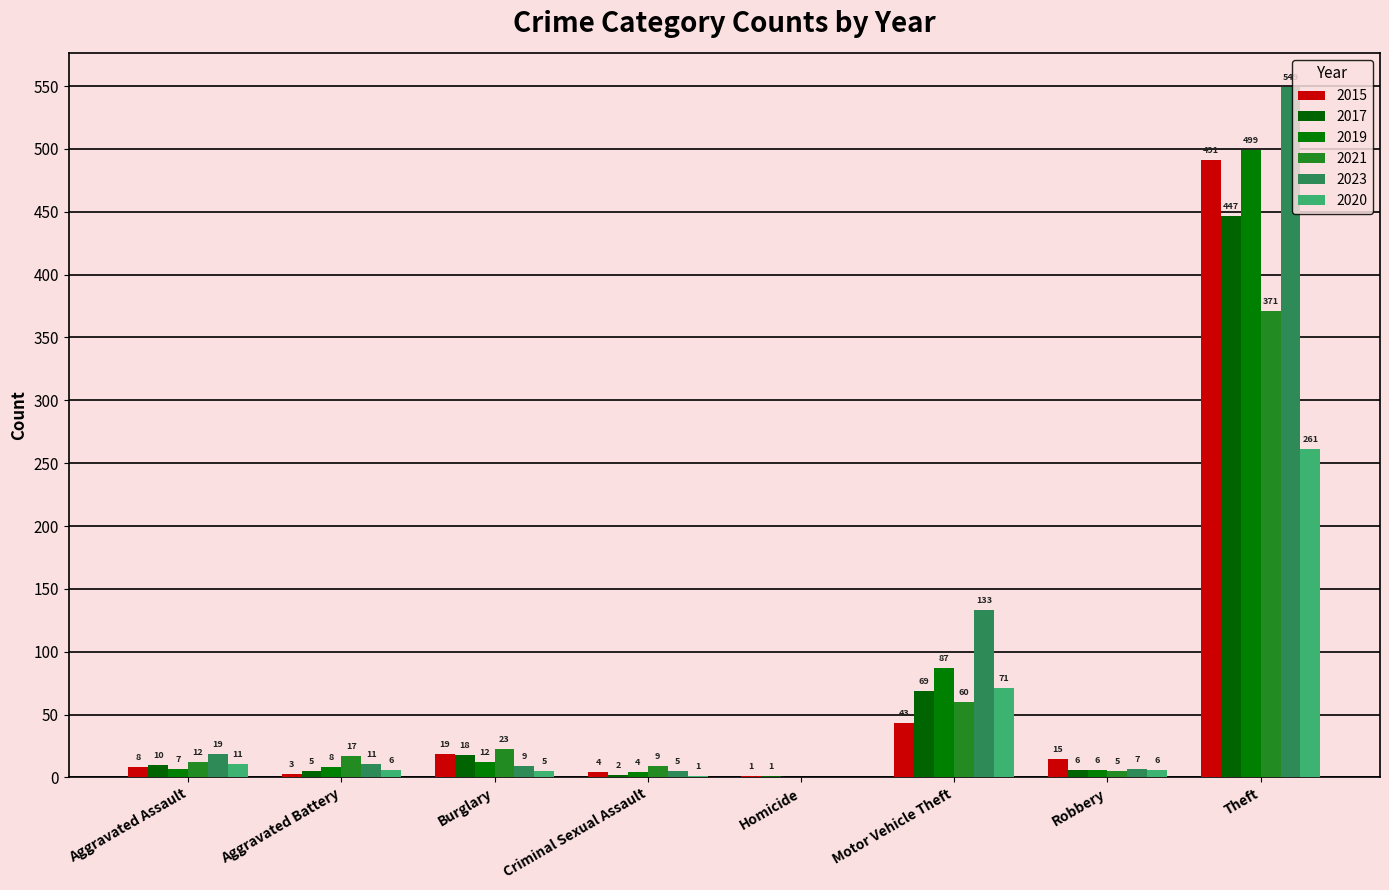

At which label does 2015 reach its peak?

Theft